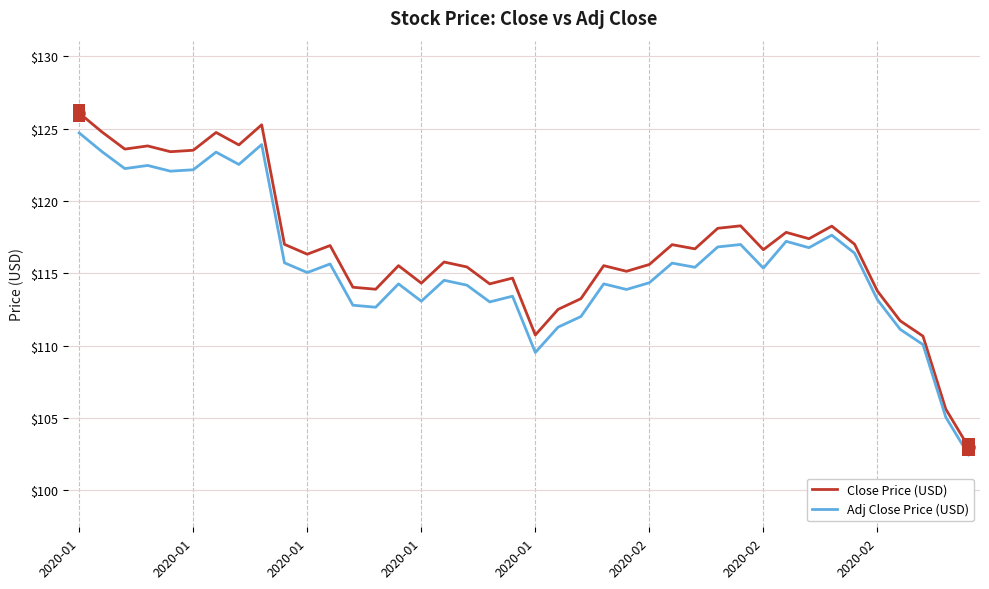

Which series has the widest spread of values?

Close Price (USD)